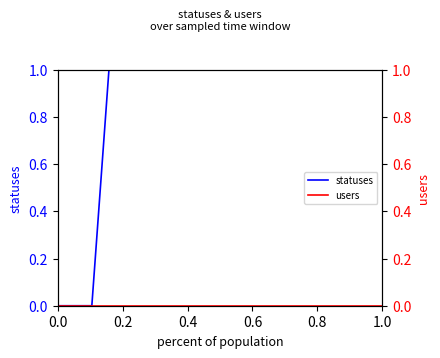

True or false: users and statuses cross at least once.

False